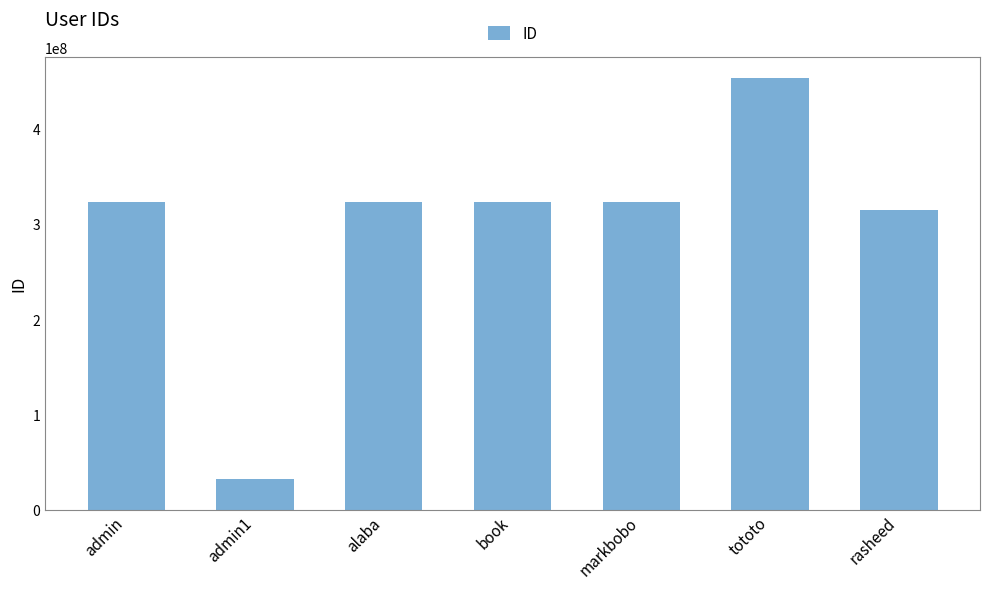

Which has a higher value, admin1 or rasheed?

rasheed